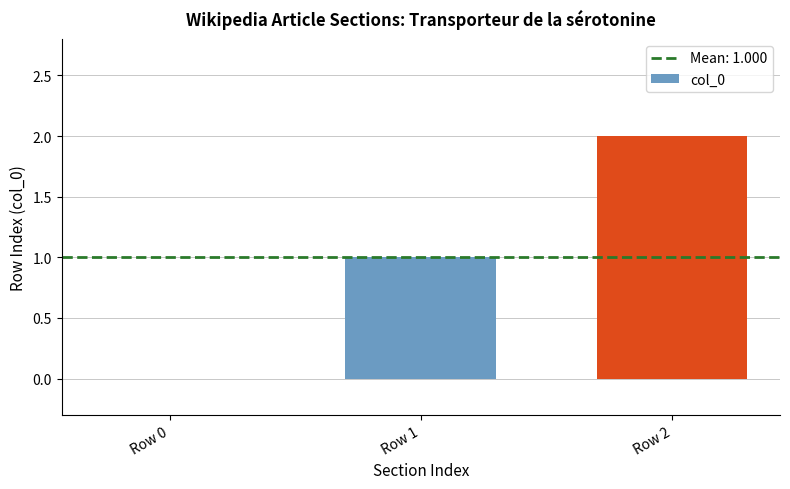

Are the bars grouped side by side (vs. stacked)?

No